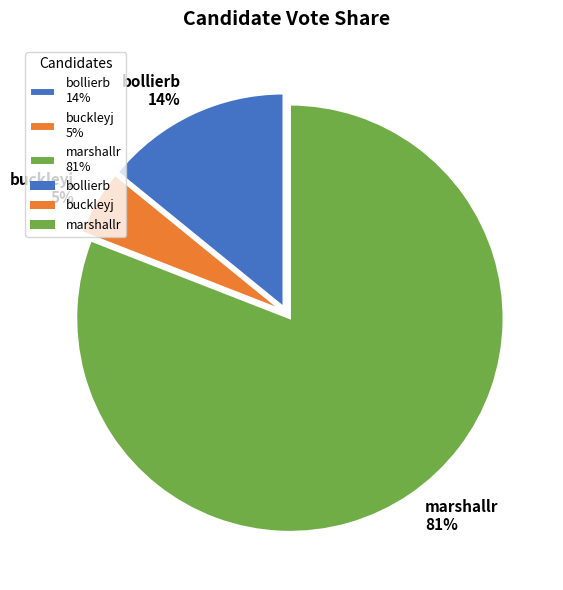

Rank the categories by value from lowest to highest.

buckleyj, bollierb, marshallr